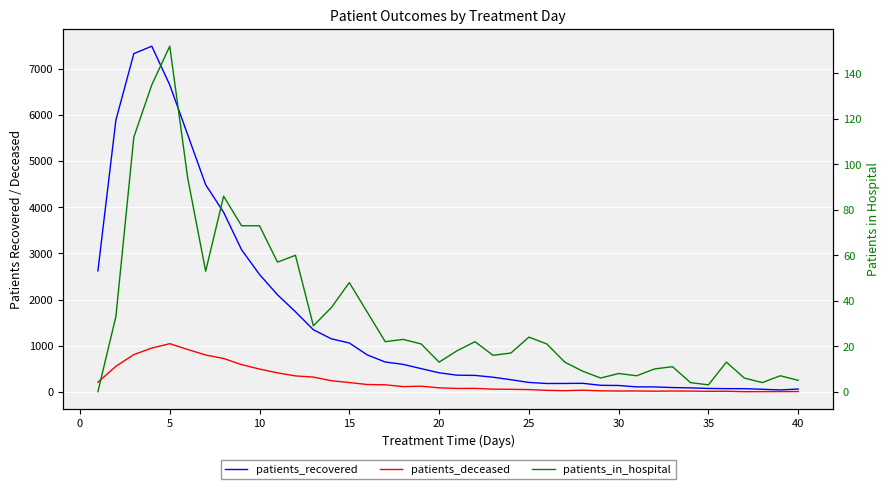

What is the value of the patients_recovered point at the 38th from the left?

60